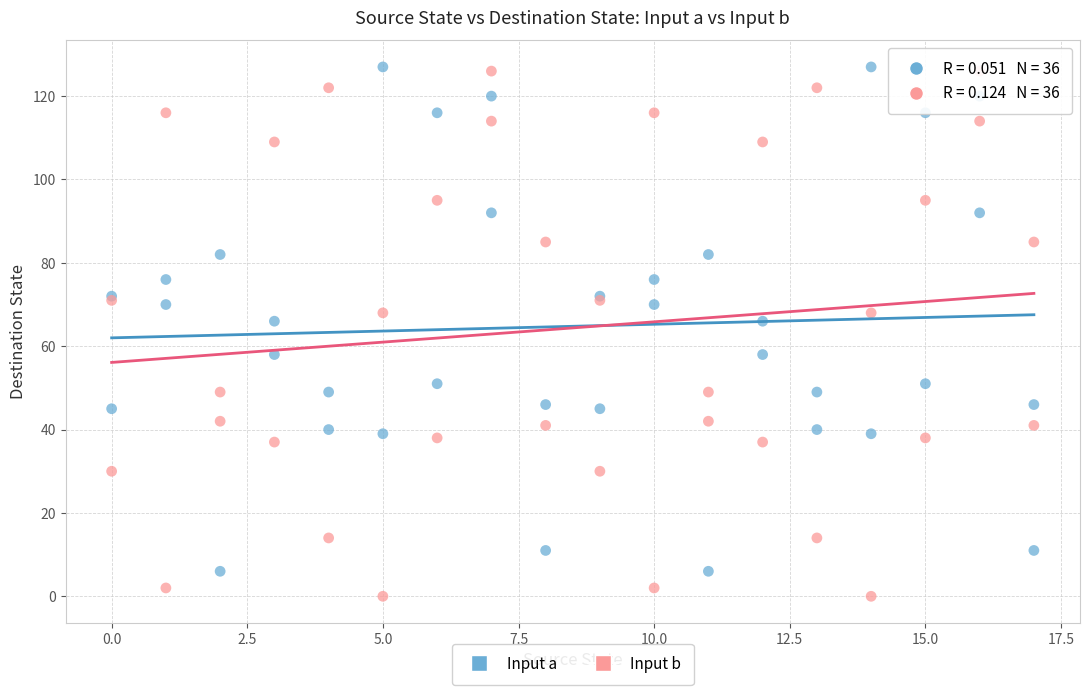

Which series reaches the minimum Y coordinate?

Input b